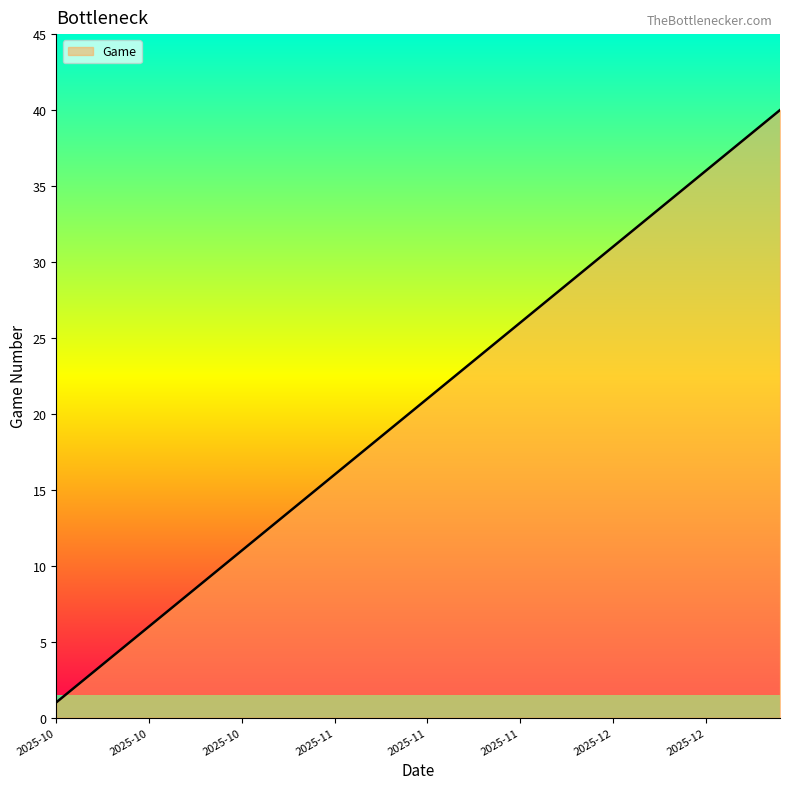

What is the greatest value displayed?

40